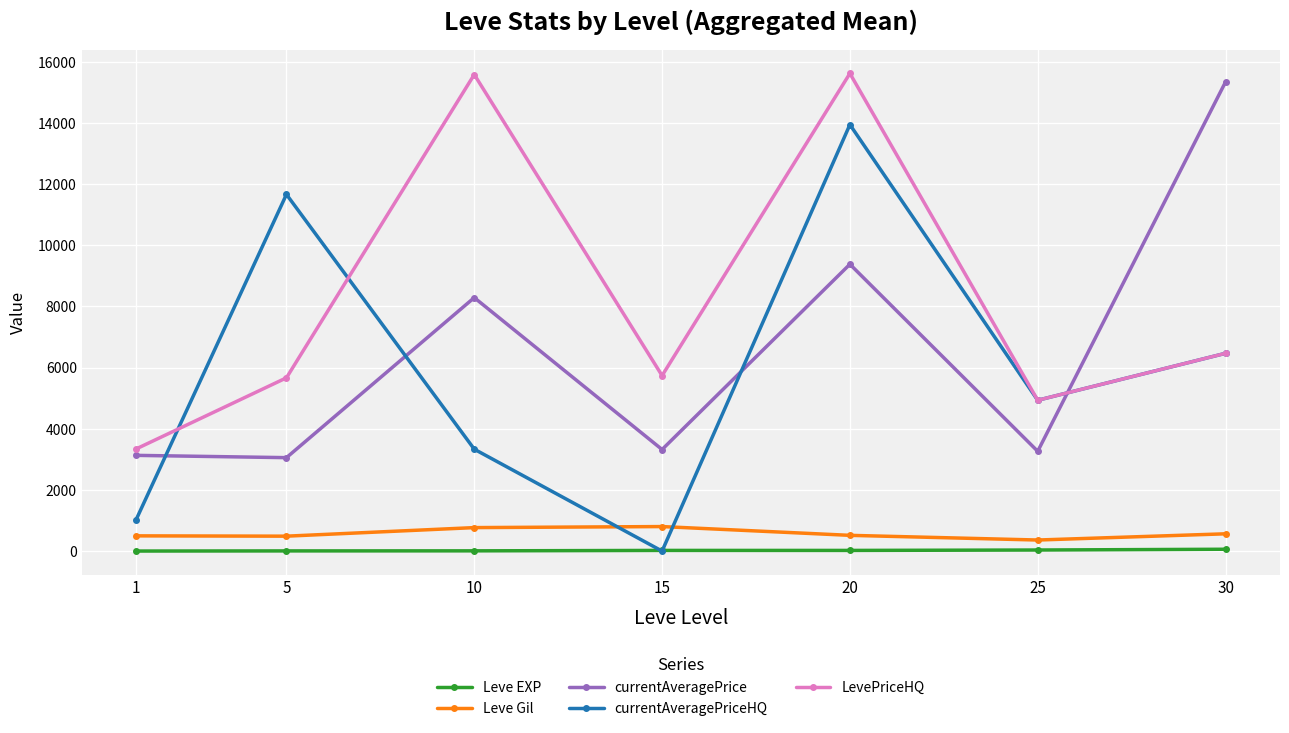

The value of currentAveragePriceHQ at 15 is 0.0. True or false?

True